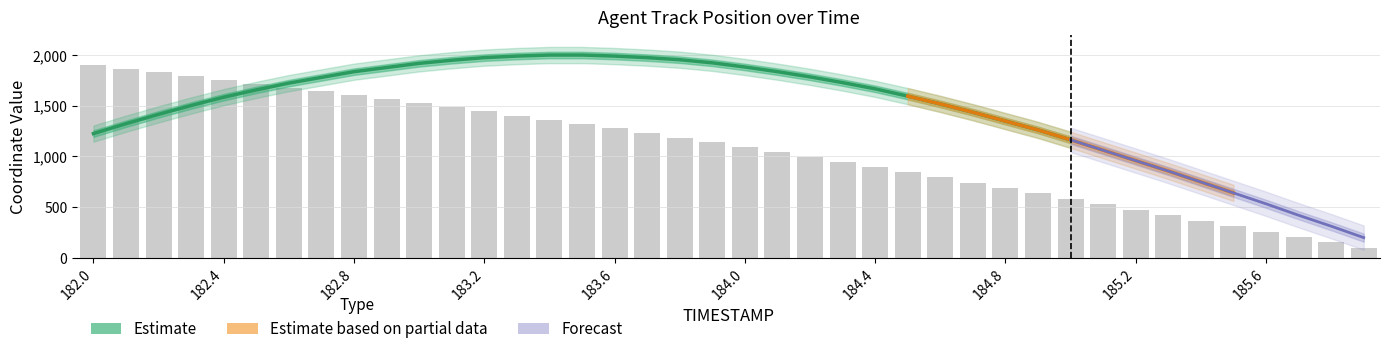

Between 184.1 and 185.8, which is larger?

184.1